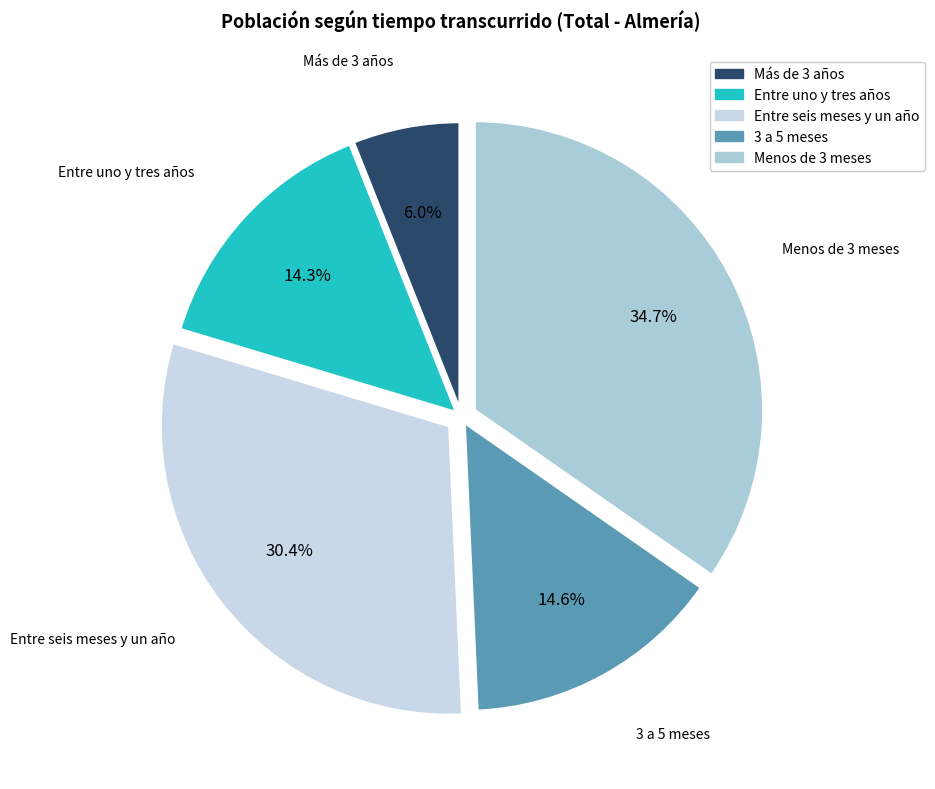

To the nearest percent, what is the average slice percentage?

20%